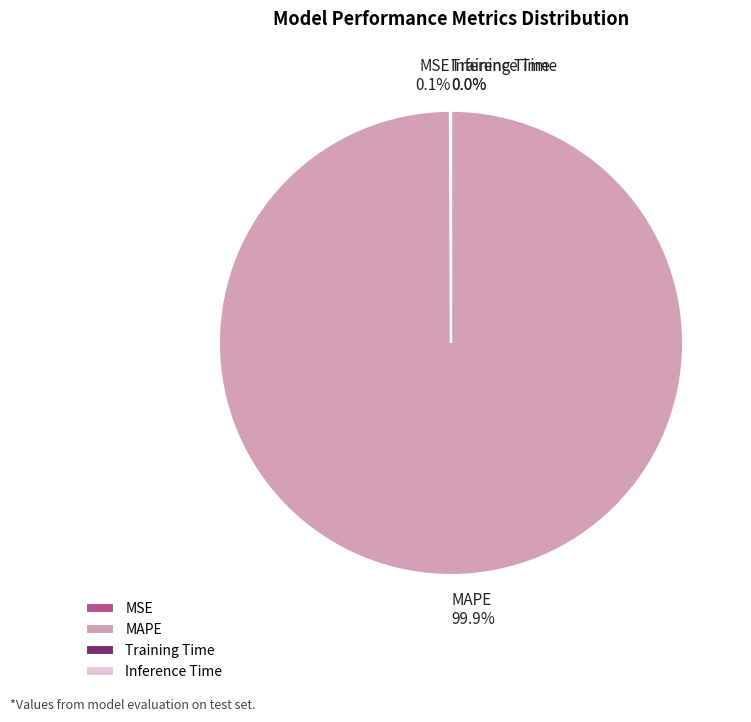

What percentage is NOT represented by MAPE?

0.1%